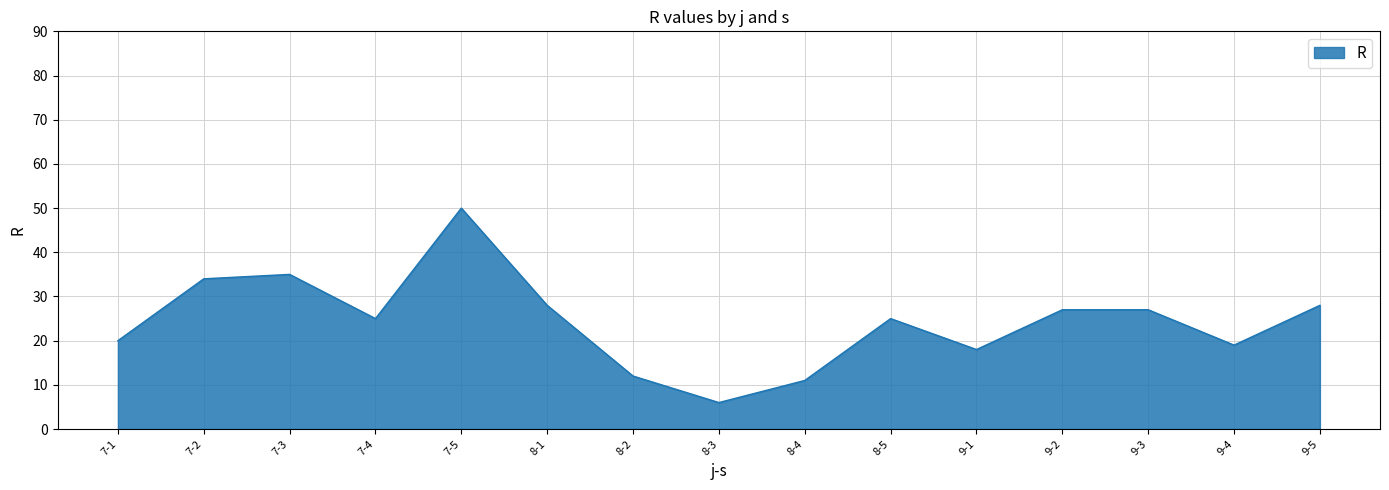

Reading left to right, what are all the values shown in this chart?

20	34	35	25	50	28	12	6	11	25	18	27	27	19	28